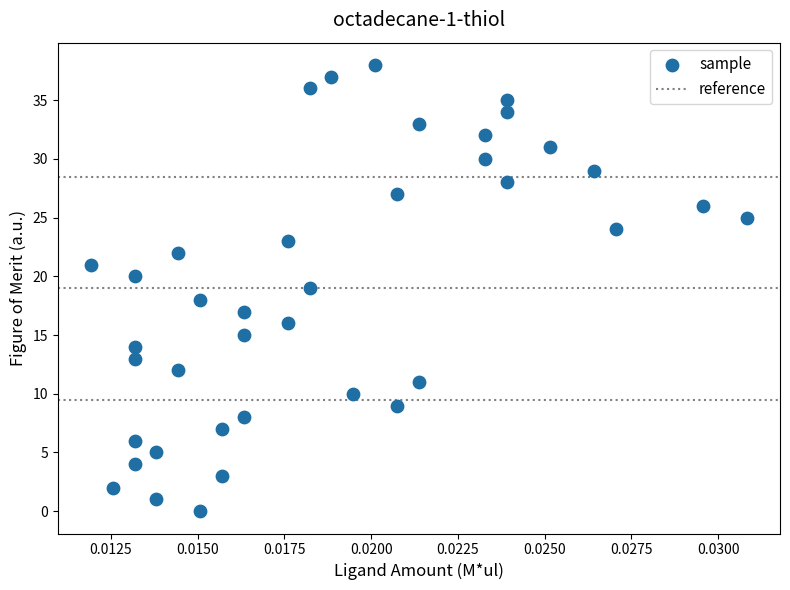

What is the range of Y values (max minus min)?

38